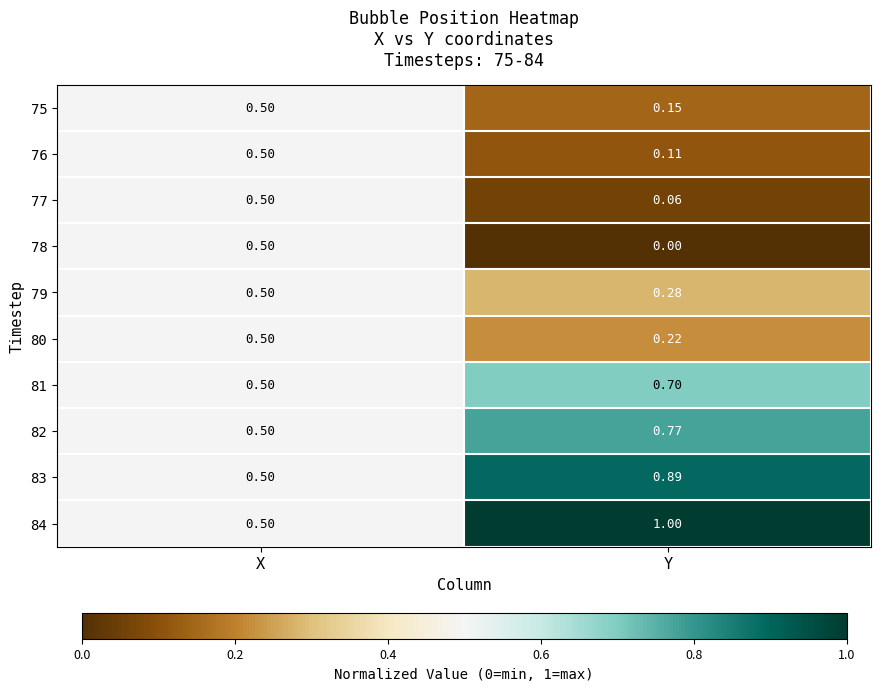

At which category does the chart reach its peak across all series?

Y